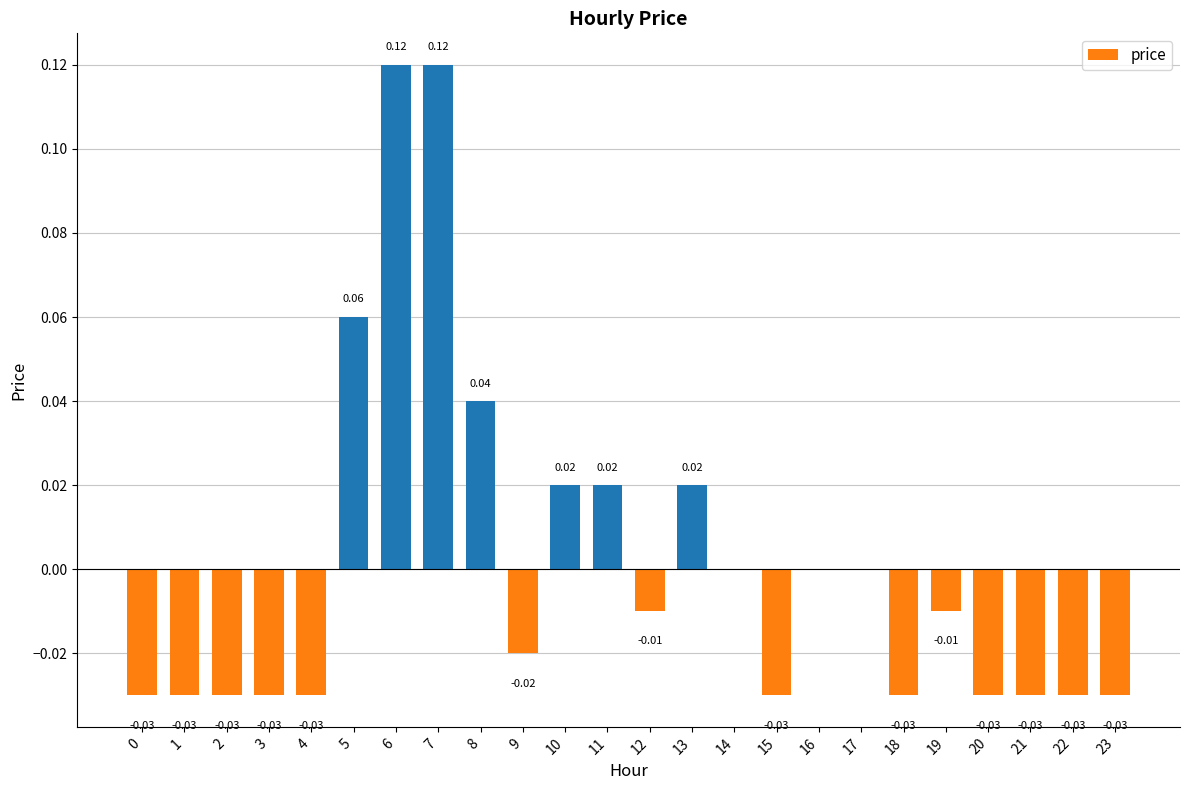

Count the number of categories in the chart.

24